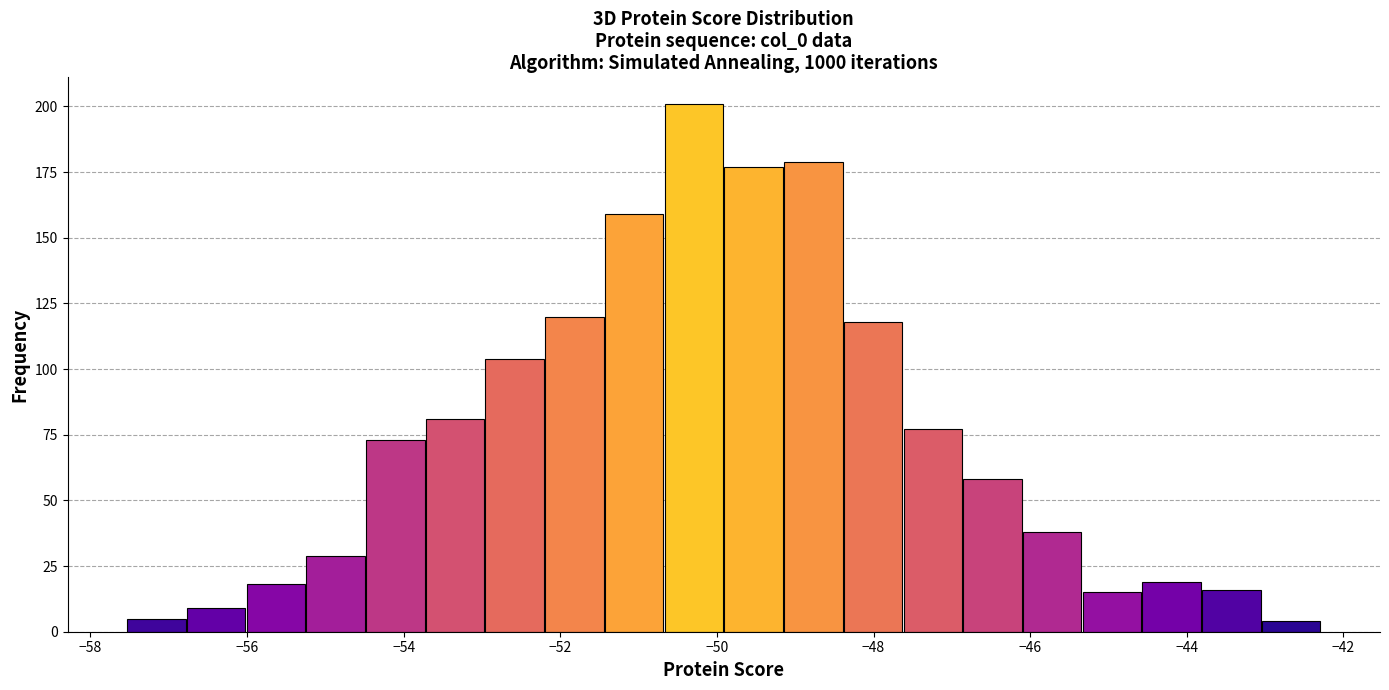

Read against the x-axis, roughly where is the centre of the tallest bar?

-50.2